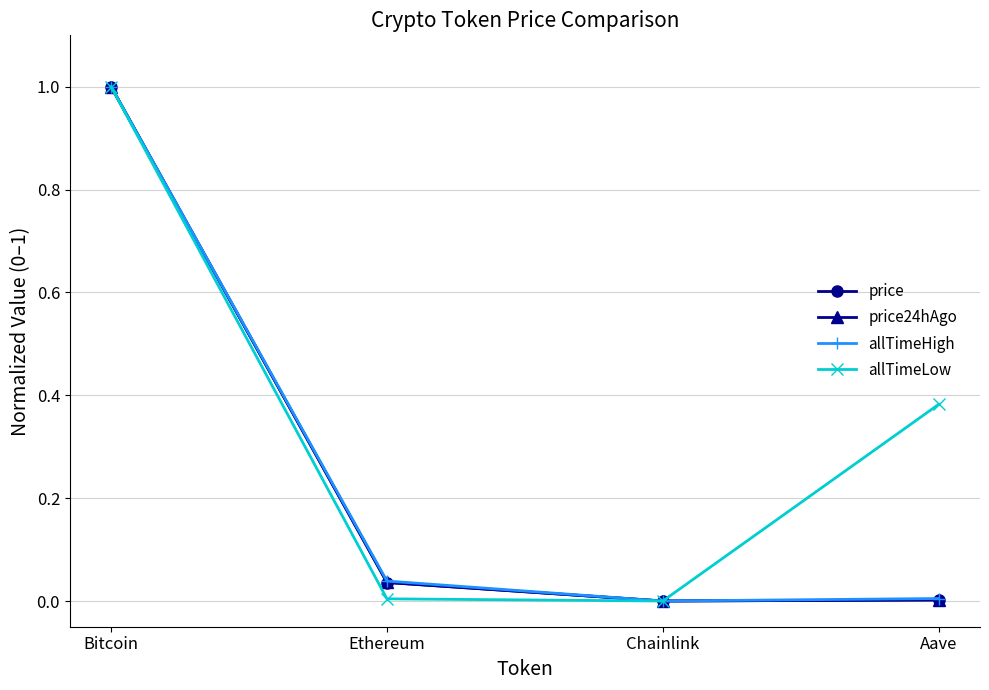

What is the highest value of the price24hAgo series?

1.0